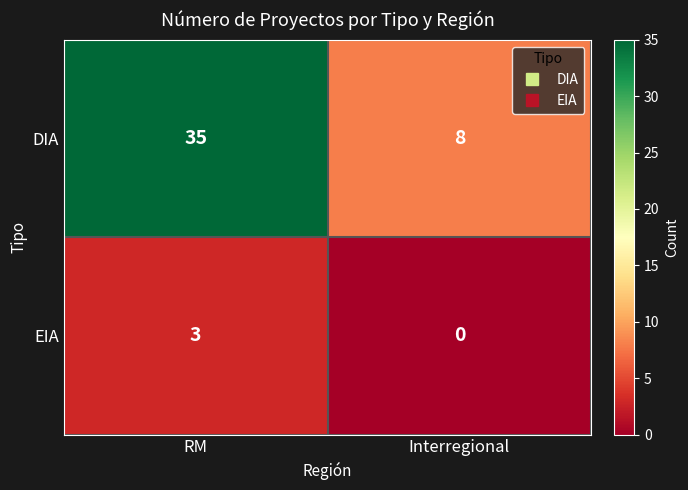

Where is DIA nearest to the value 21?

Interregional